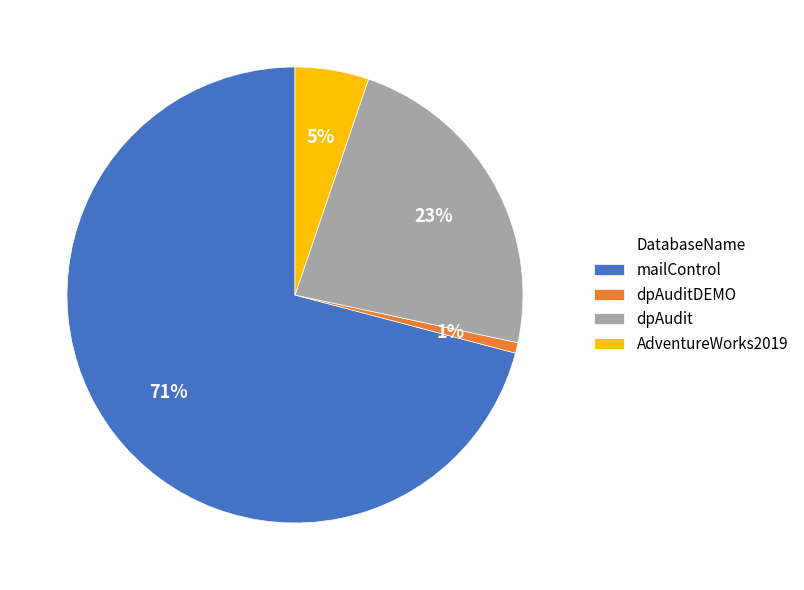

Does any single category account for the majority?

Yes